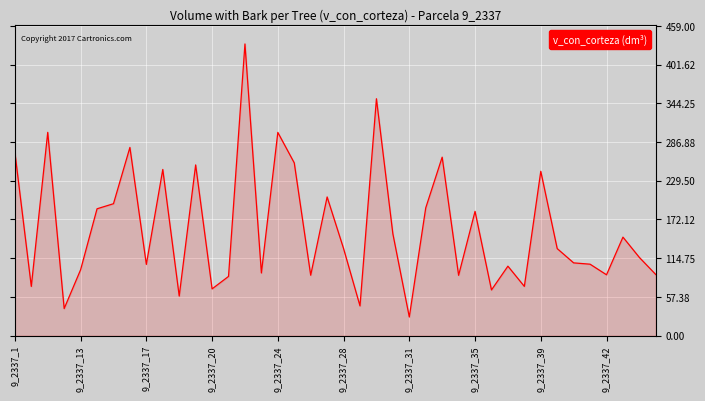

Count the number of values greater than 128.

20